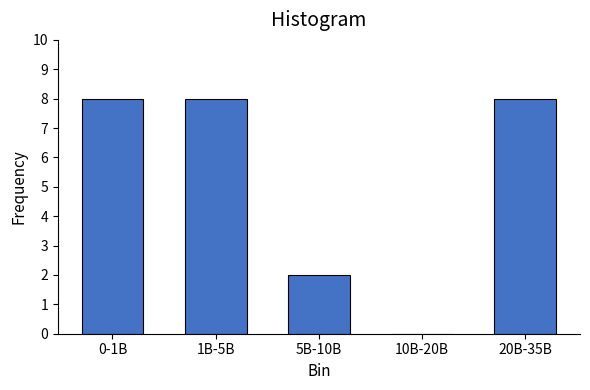

Reading left to right, what are all the values shown in this chart?

0-1B=8	1B-5B=8	5B-10B=2	10B-20B=0	20B-35B=8